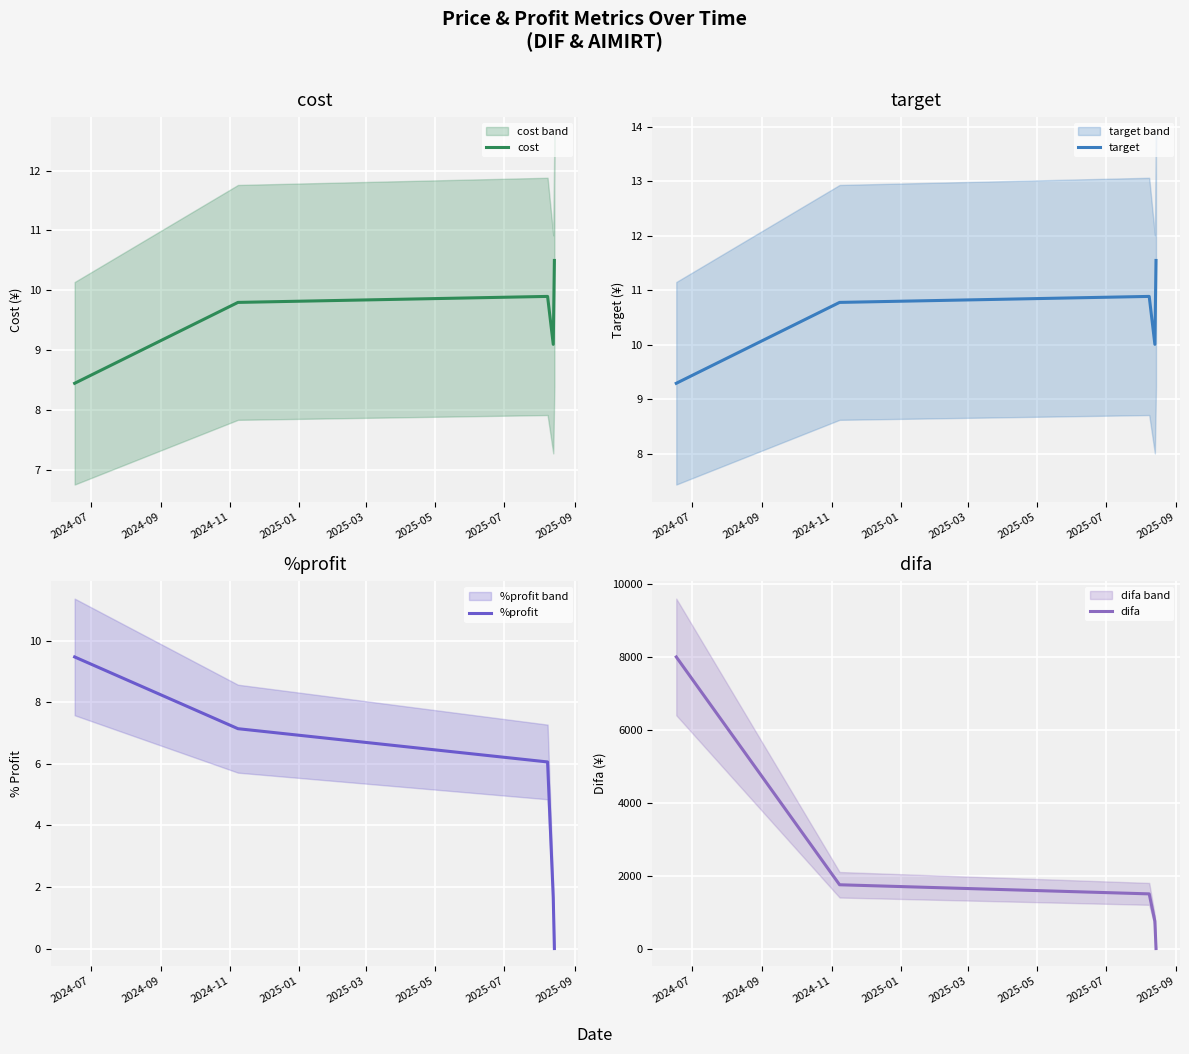

Which series has the largest total across all categories?

difa